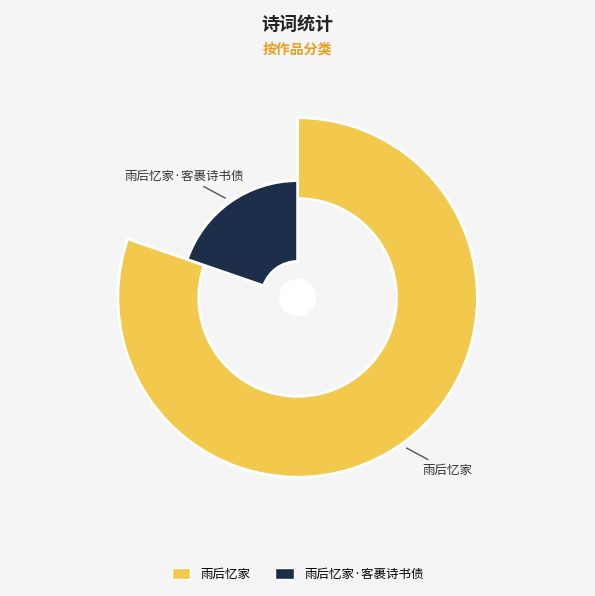

What percentage is NOT represented by 雨后忆家?

19.7%